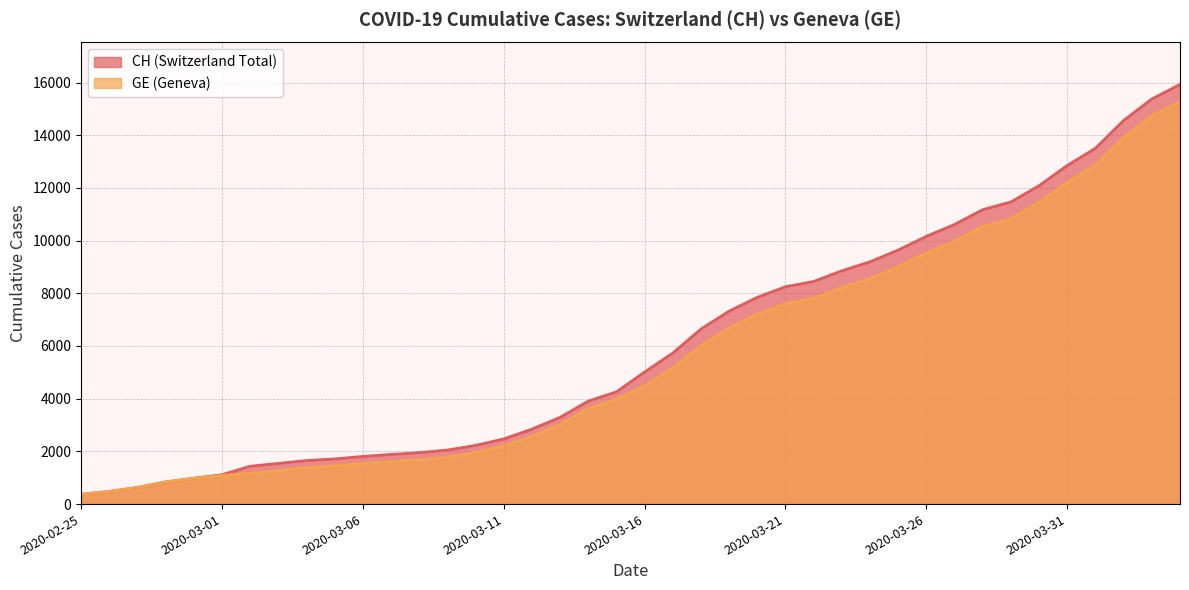

List the series in order of their overall mean, highest first.

CH, GE